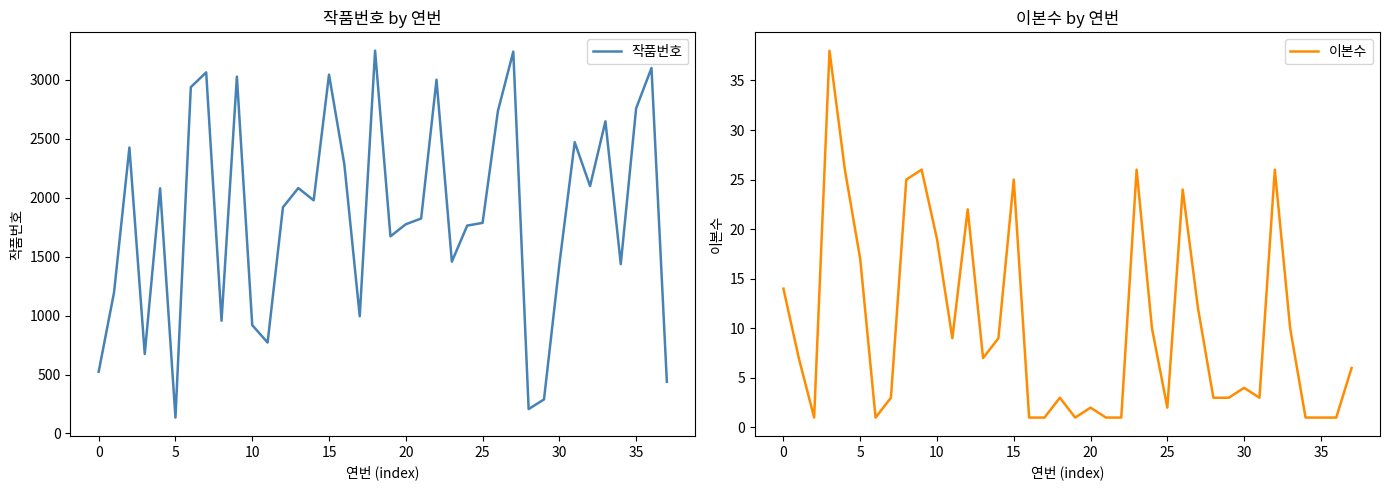

How many lines are shown in the chart?

2